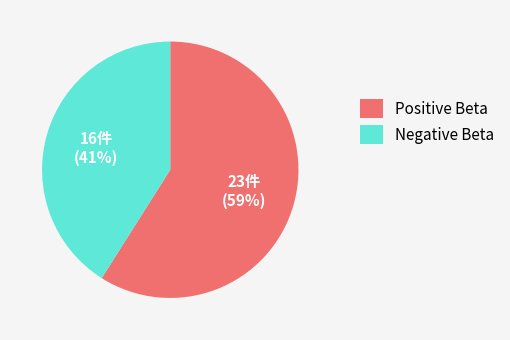

To the nearest percent, what is the difference between the largest and smallest slice percentages?

18%